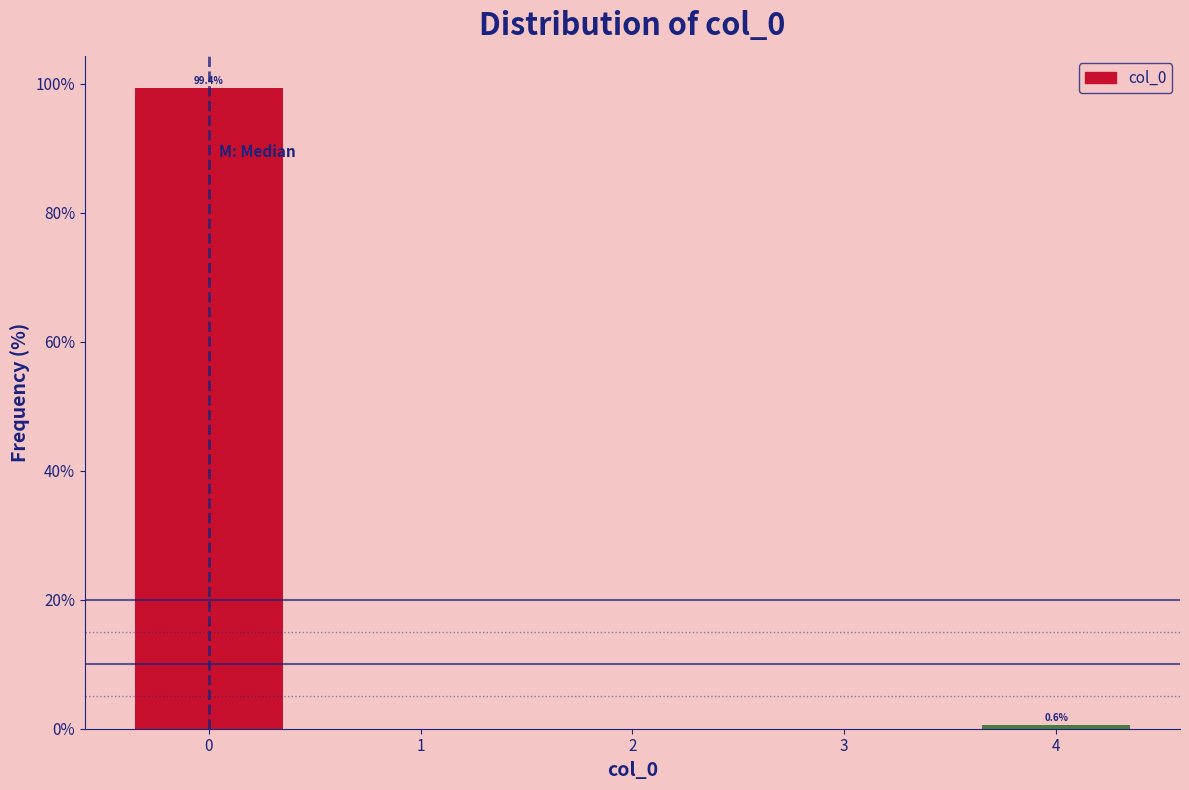

Reading right to left, extract all data points from this chart.

0.6	99.4